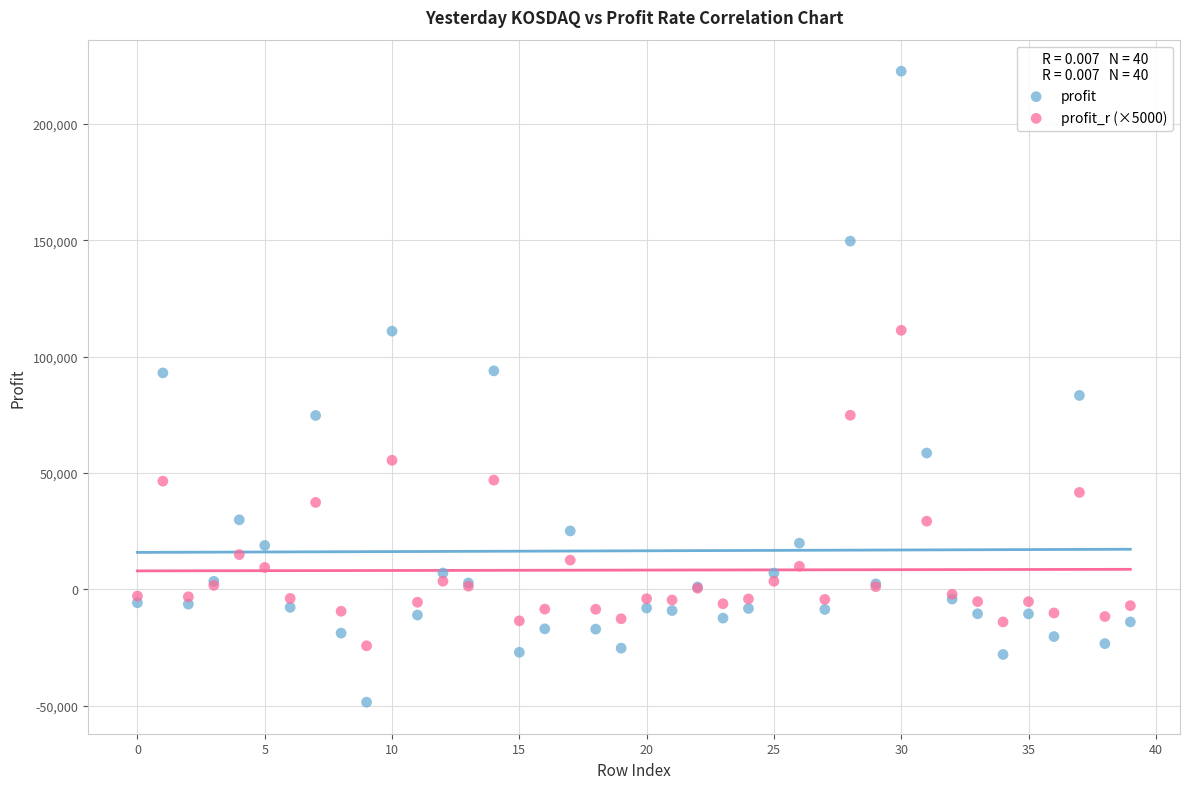

Which series has the widest spread of Y values?

profit